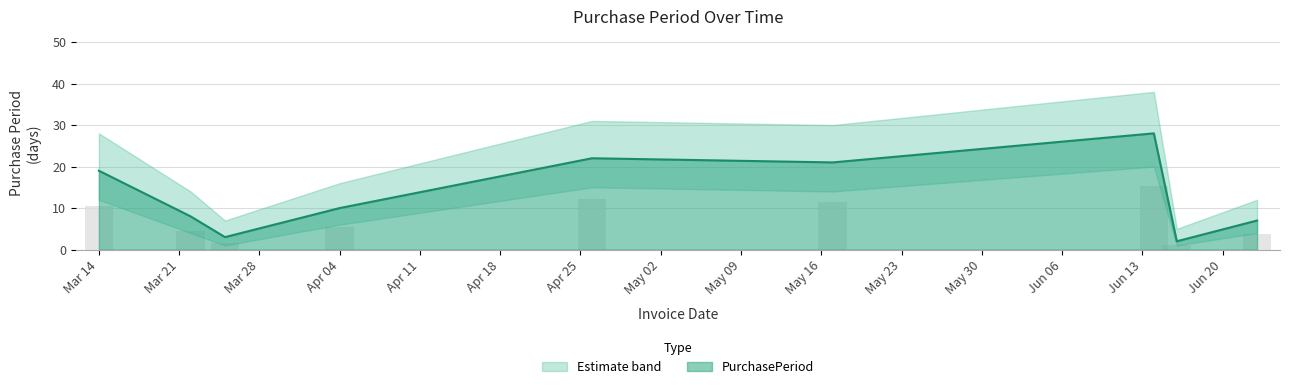

What is the ratio of the value at 2016-06-16 to the value at 2016-06-14?

0.1